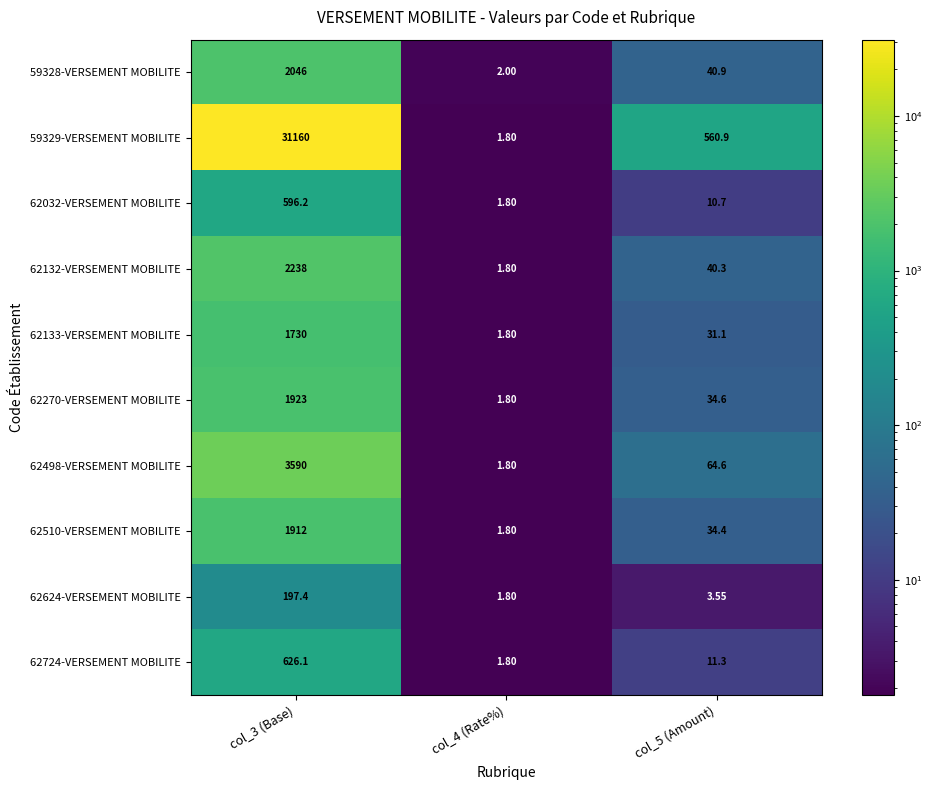

Which category has the highest value across all series?

col_3 (Base)